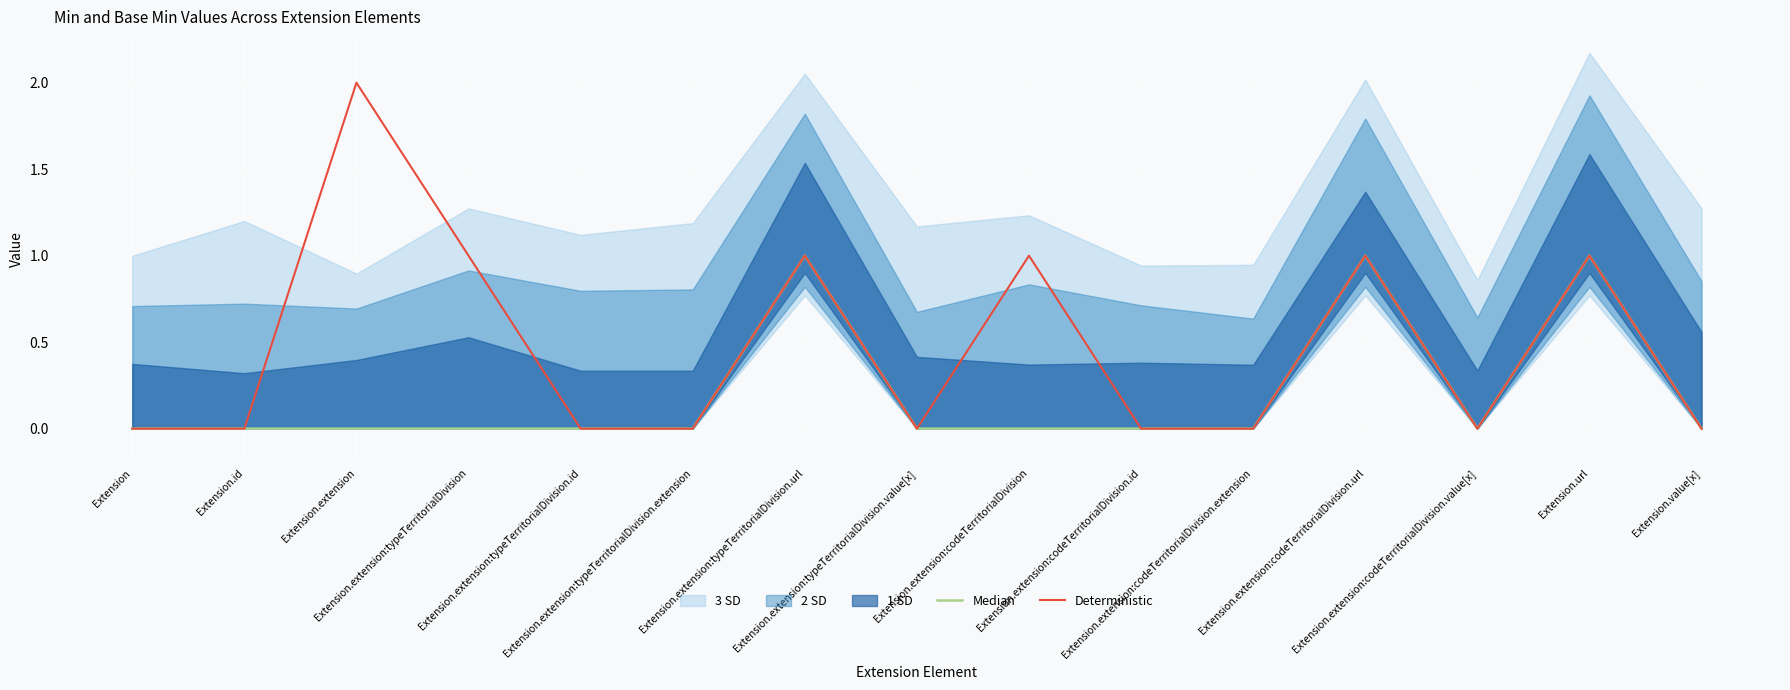

The Median series shows 0 at Extension.extension:codeTerritorialDivision.id. True or false?

True